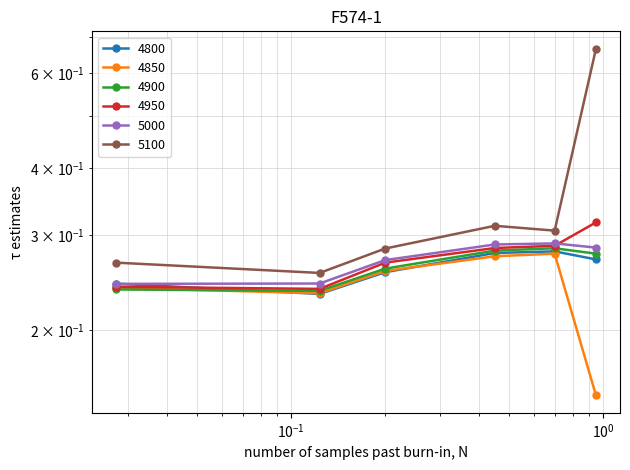

Is the value of 5100 at 0.0273972602739726 greater than the value of 4850 at 0.0273972602739726?

Yes